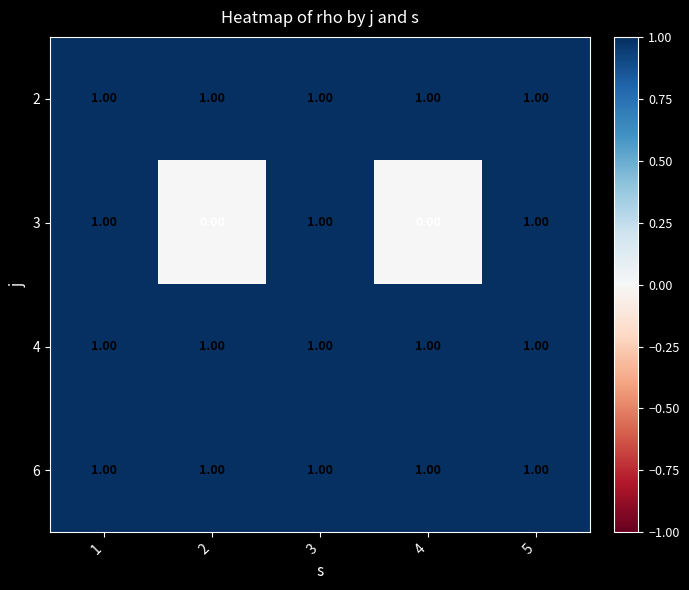

Which series has the largest range (max minus min)?

3